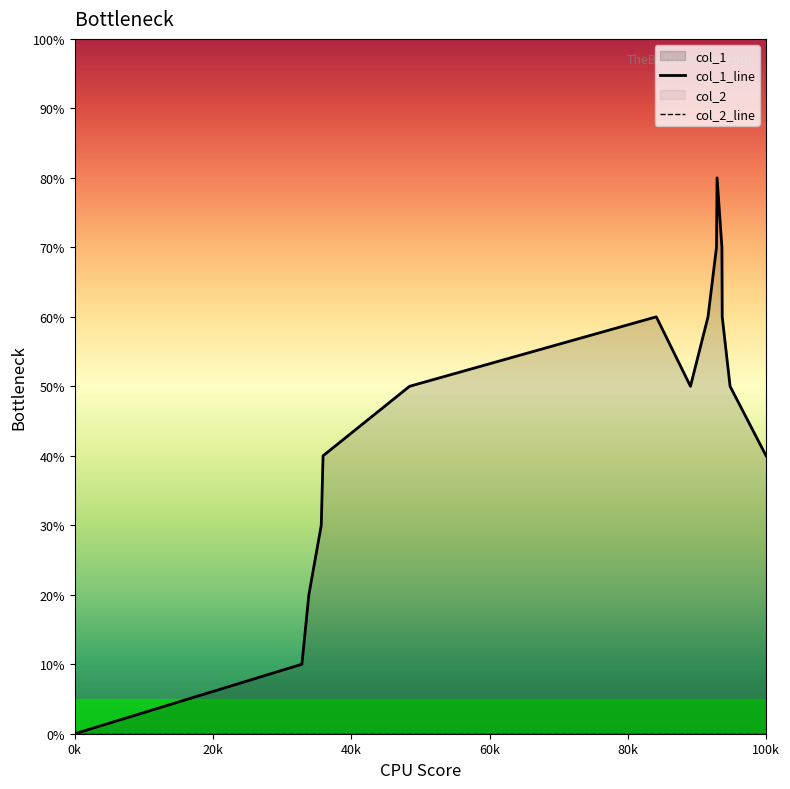

How many lines are shown in the chart?

1